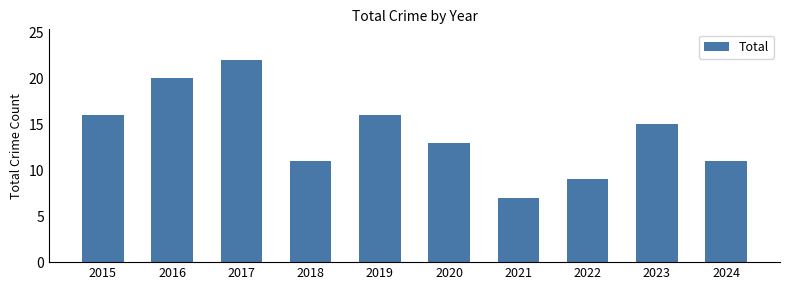

What is the value of the 5th bar from the left?

16